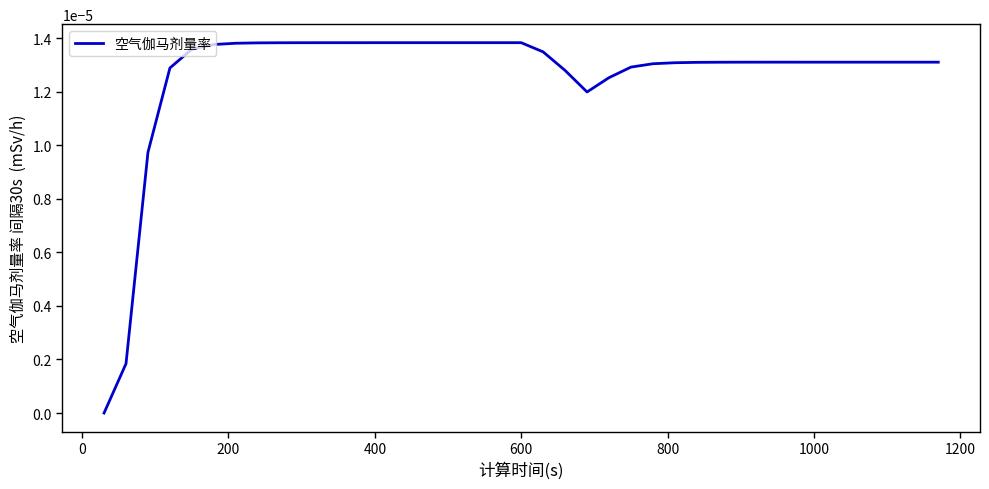

Count the number of data series in this chart.

1